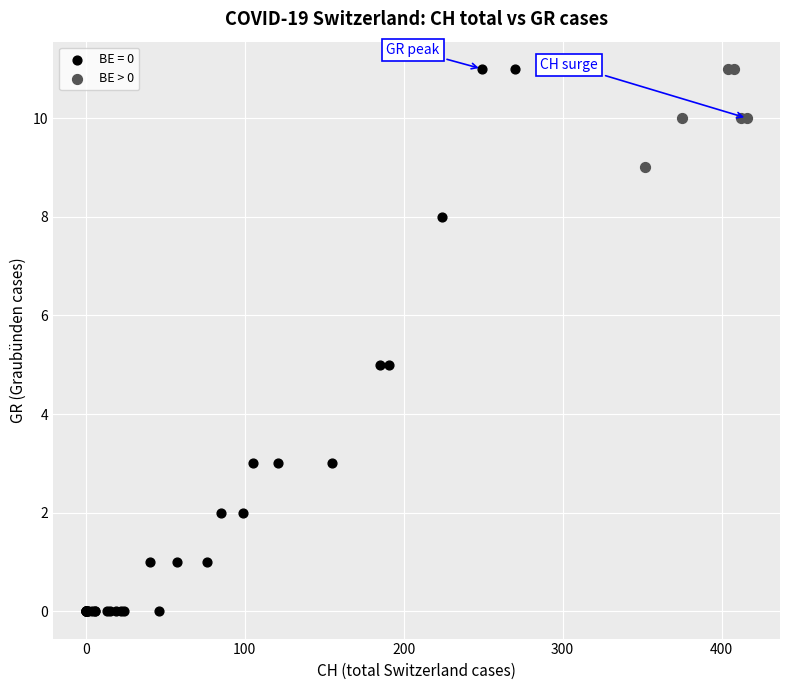

Which series contains the lowest Y value?

BE = 0